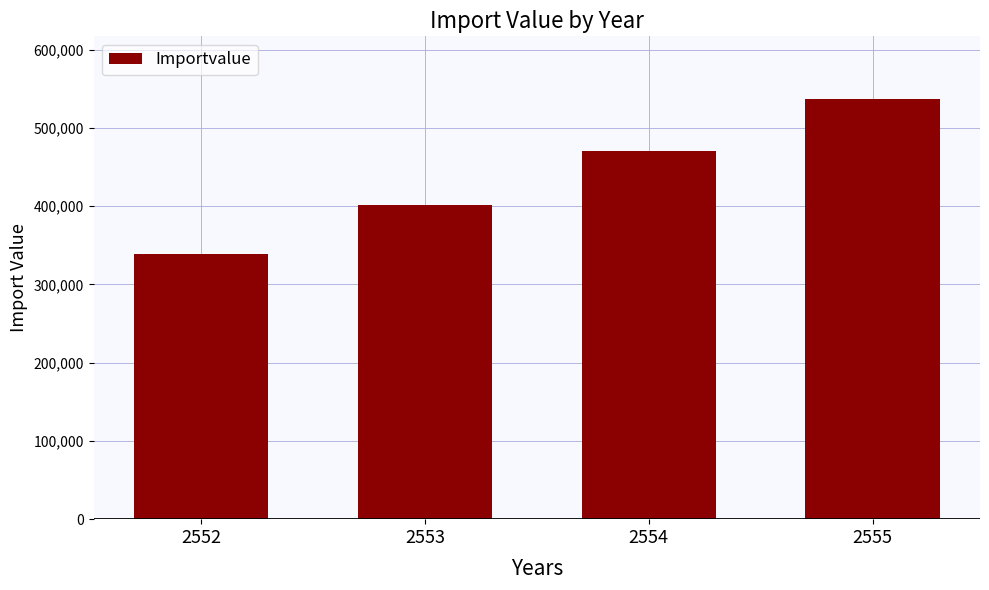

What is the ratio of the value at 2554 to the value at 2552?

1.4